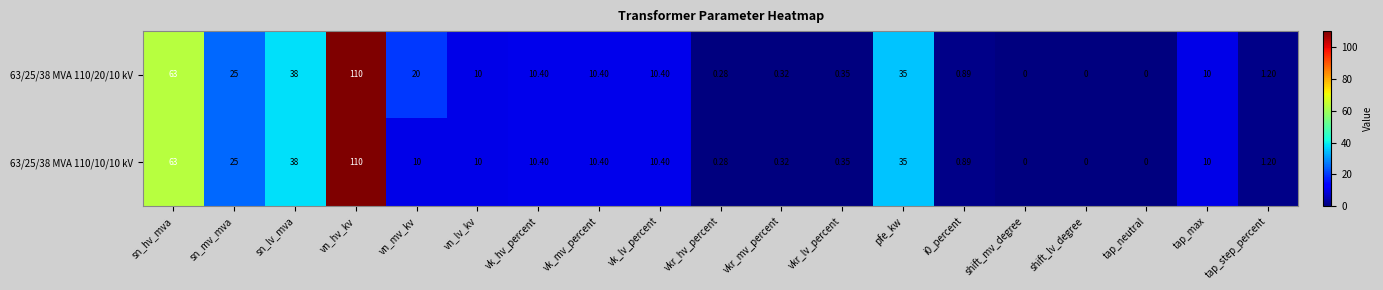

Which category has the highest value across all series?

vn_hv_kv